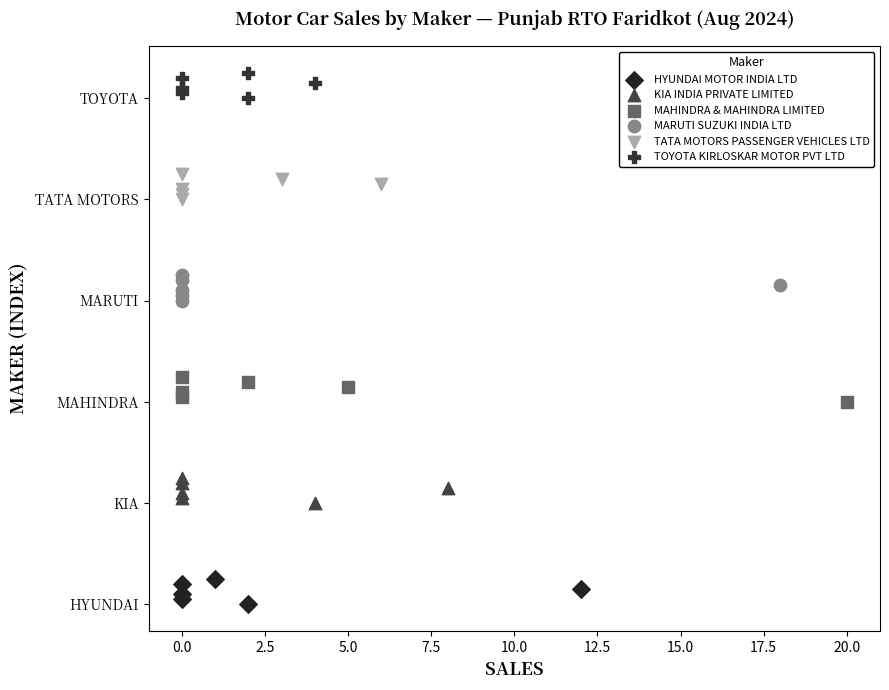

Which series reaches the minimum Y coordinate?

HYUNDAI MOTOR INDIA LTD